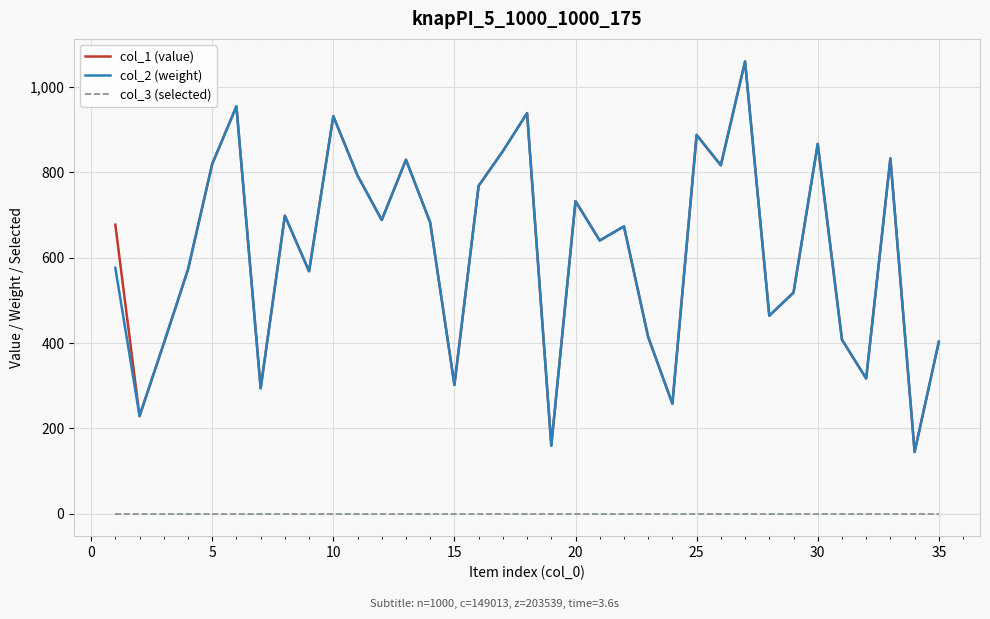

True or false: col_3 (selected) and col_2 (weight) cross at least once.

False